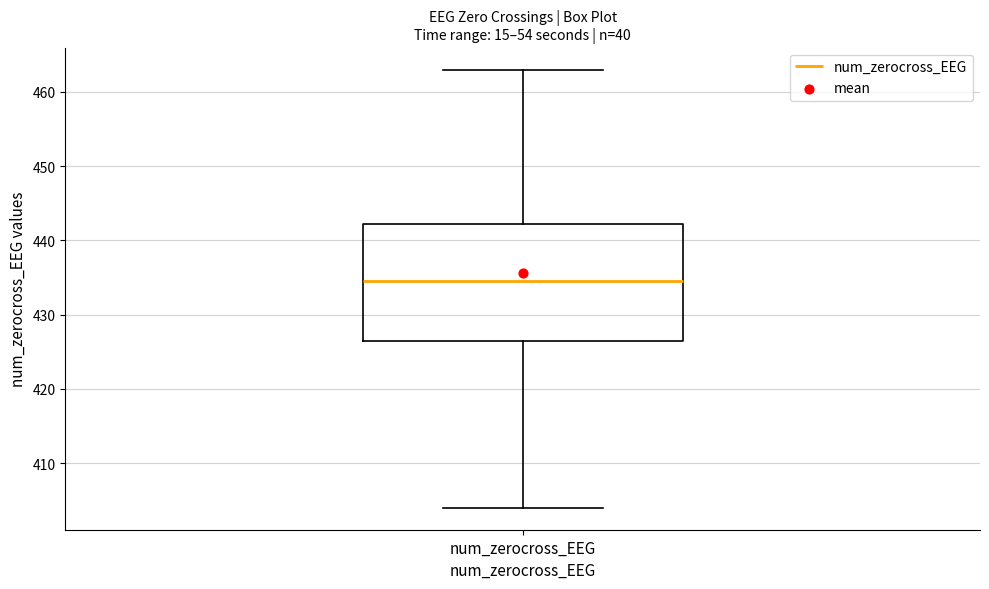

Transcribe this box plot: give where the median line is, the range the box spans, and where the two whiskers end, as read against the y-axis. The values are not printed on the chart, so give them approximately, as read against the axis.

median 435, box 427 to 442, whiskers 404 to 463